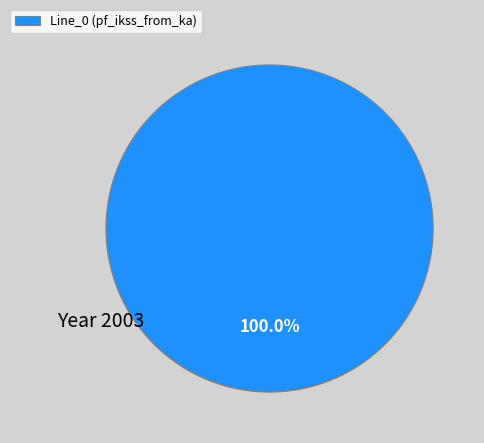

Rank the categories by value from highest to lowest.

Line_0 (pf_ikss_from_ka)